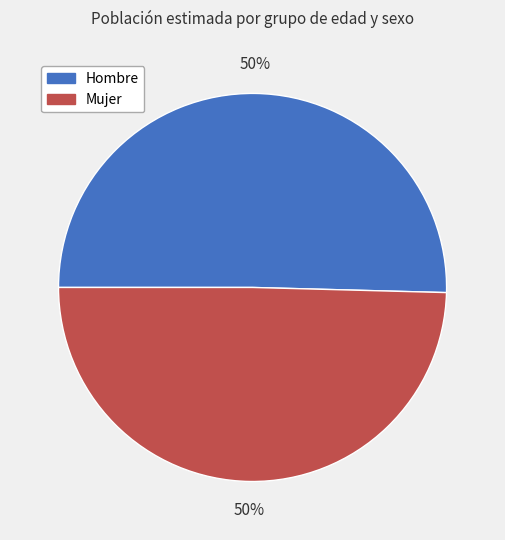

How many segments does this pie chart have?

2